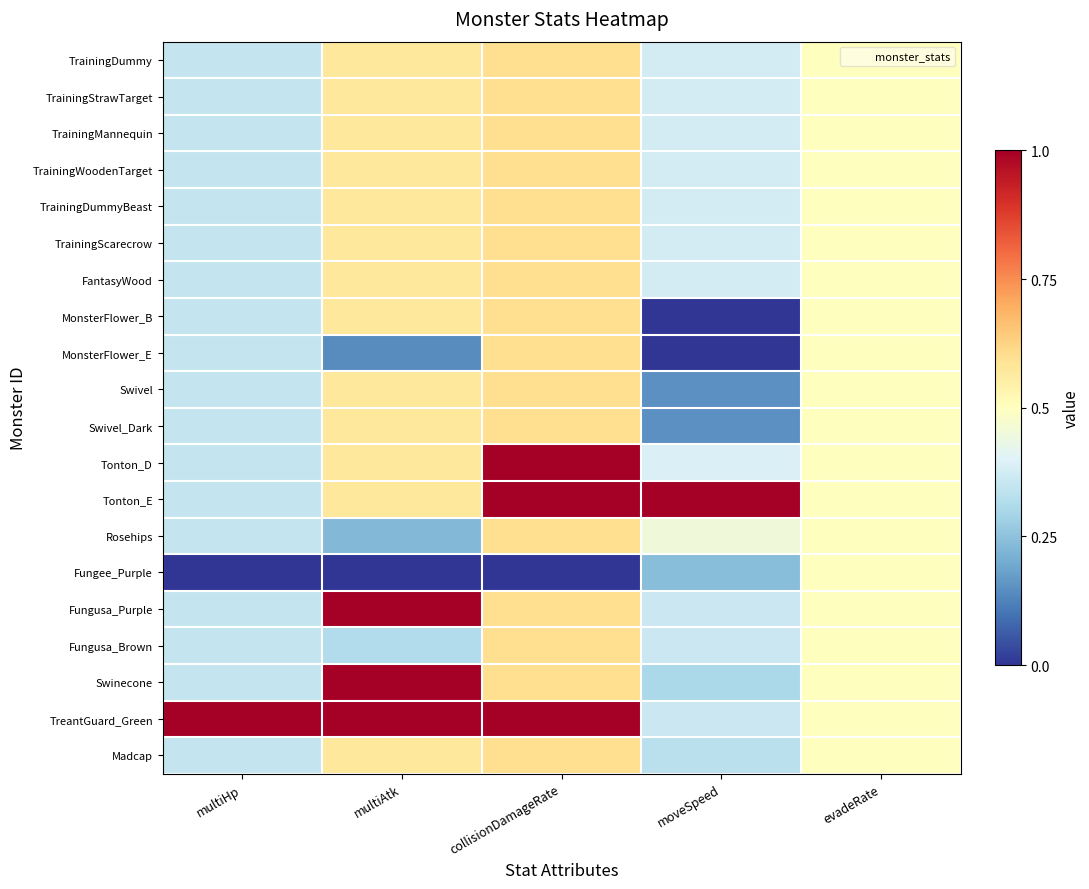

How many data points does each series have?

5